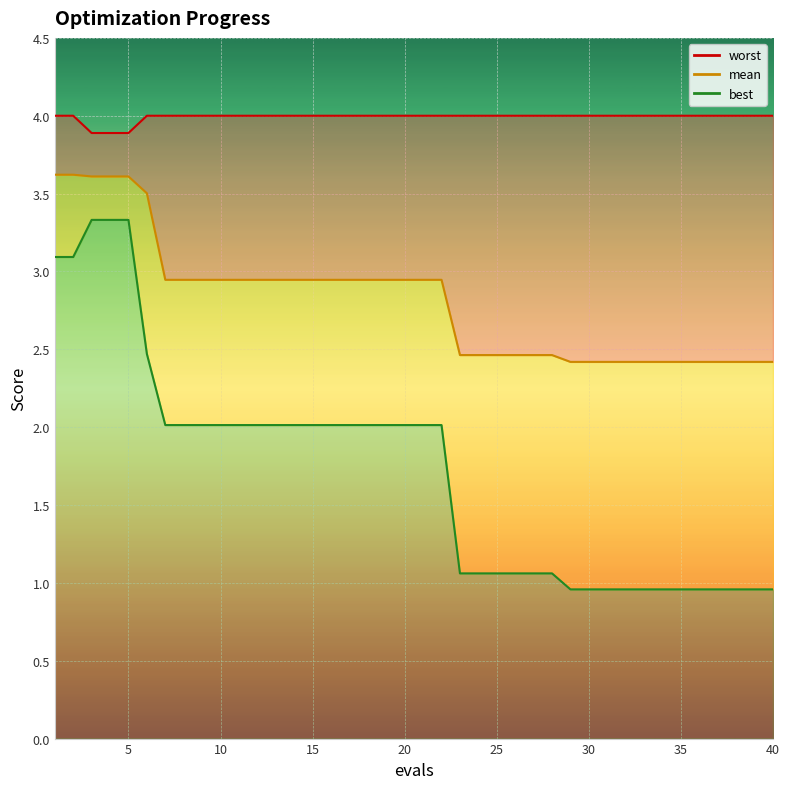

How many distinct data groups are displayed?

3